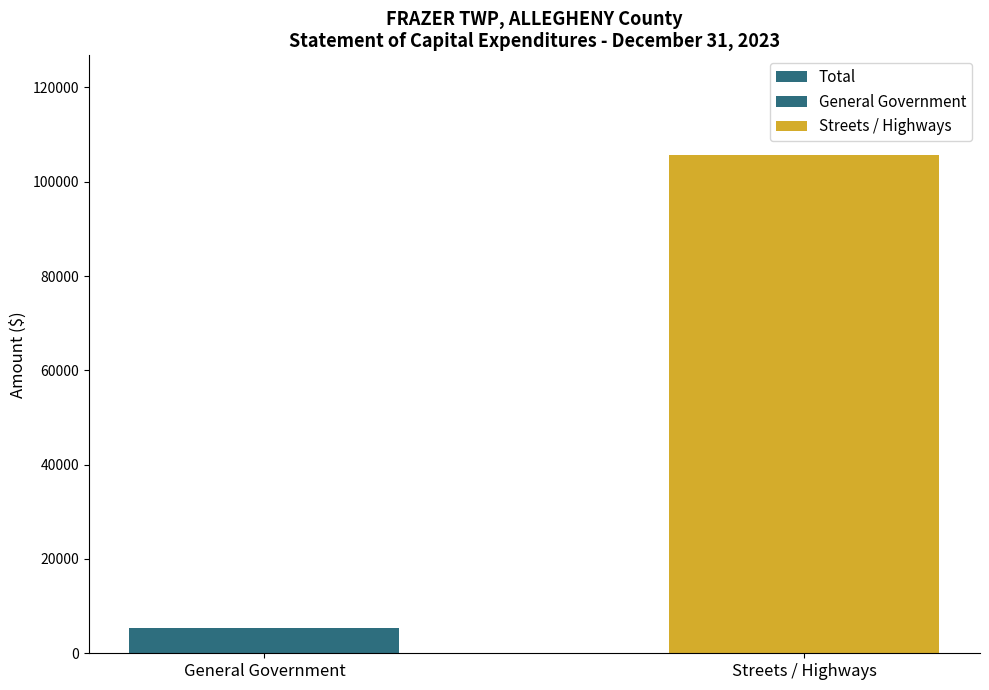

List the labels in order of value, largest first.

Streets / Highways, General Government